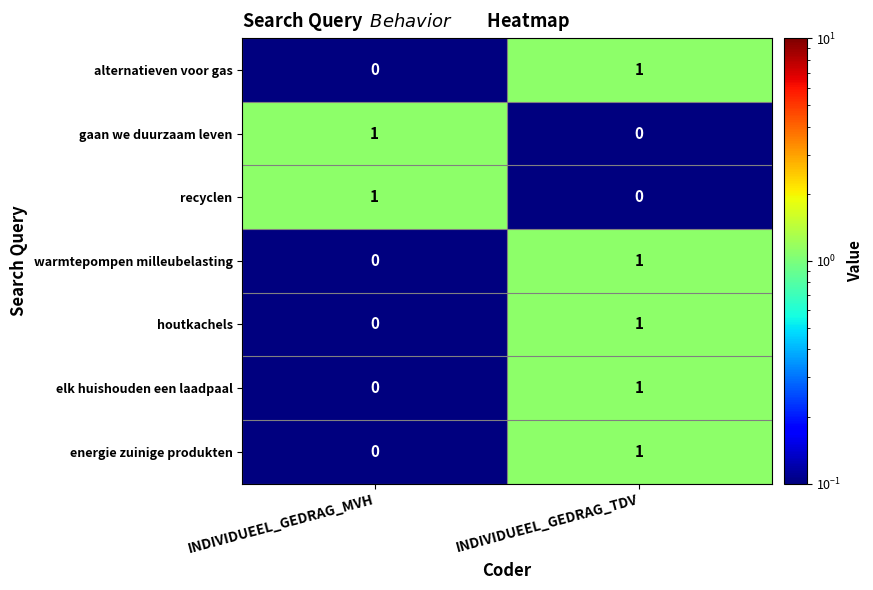

The value of energie zuinige produkten at INDIVIDUEEL_GEDRAG_TDV is 1. True or false?

True